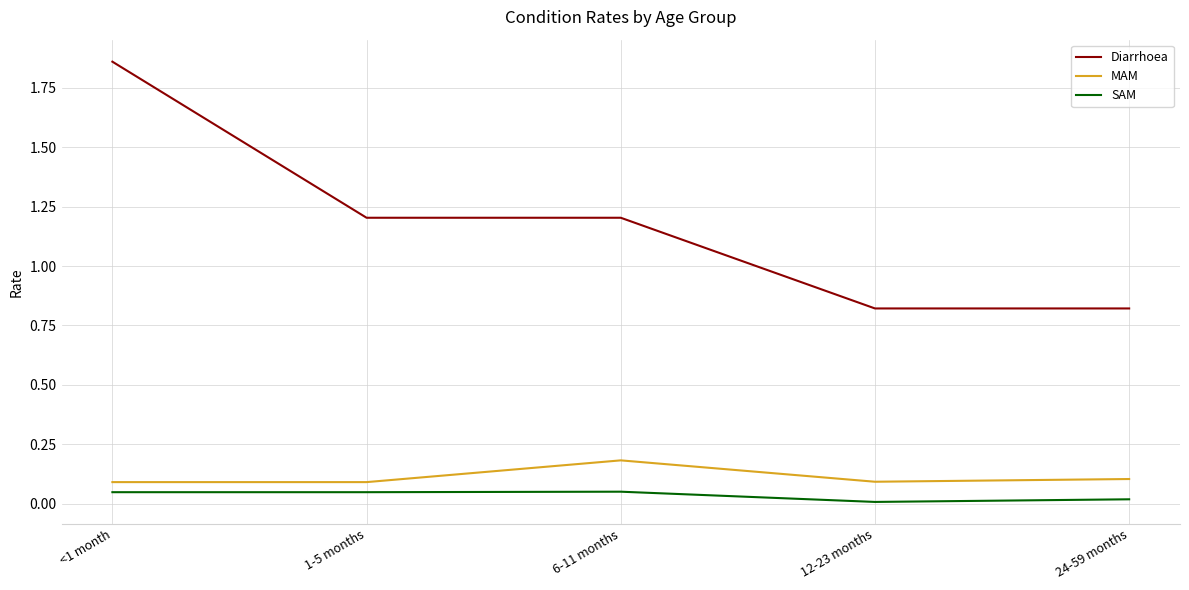

What is the sum of the MAM values at 6-11 months and <1 month?

0.3